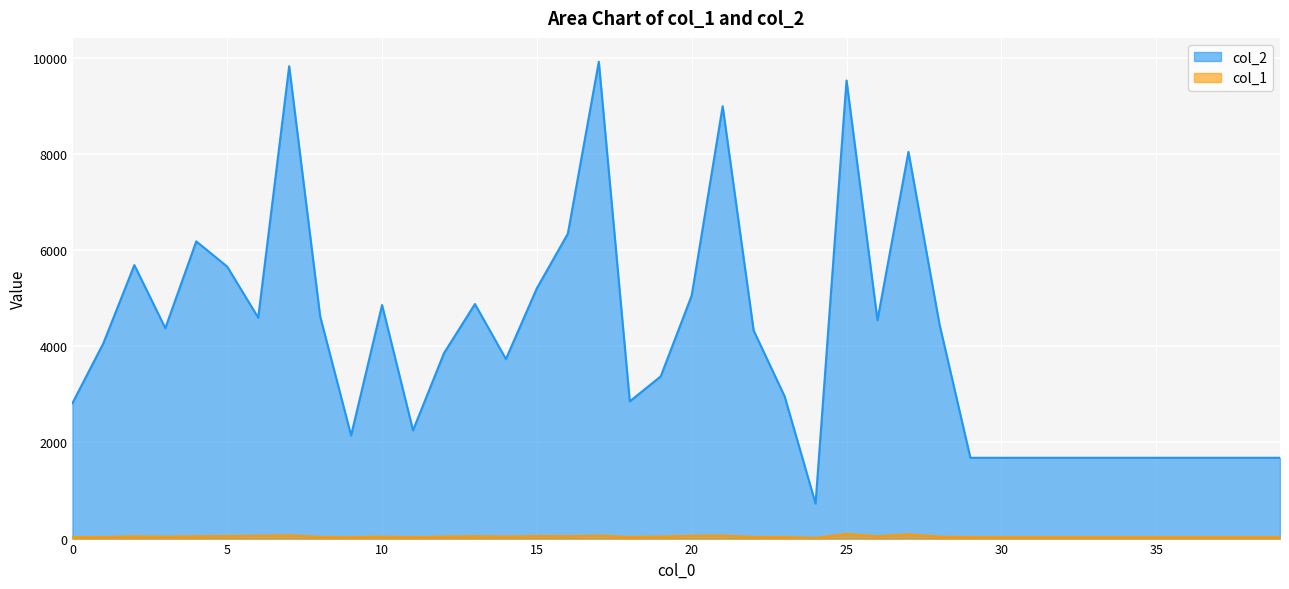

What are all the series names shown in the legend?

col_2, col_1